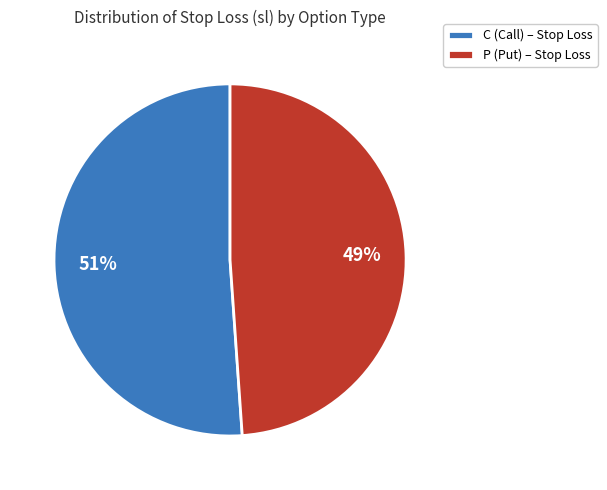

To the nearest percent, what is the combined percentage of P (Put) – Stop Loss and C (Call) – Stop Loss?

100%